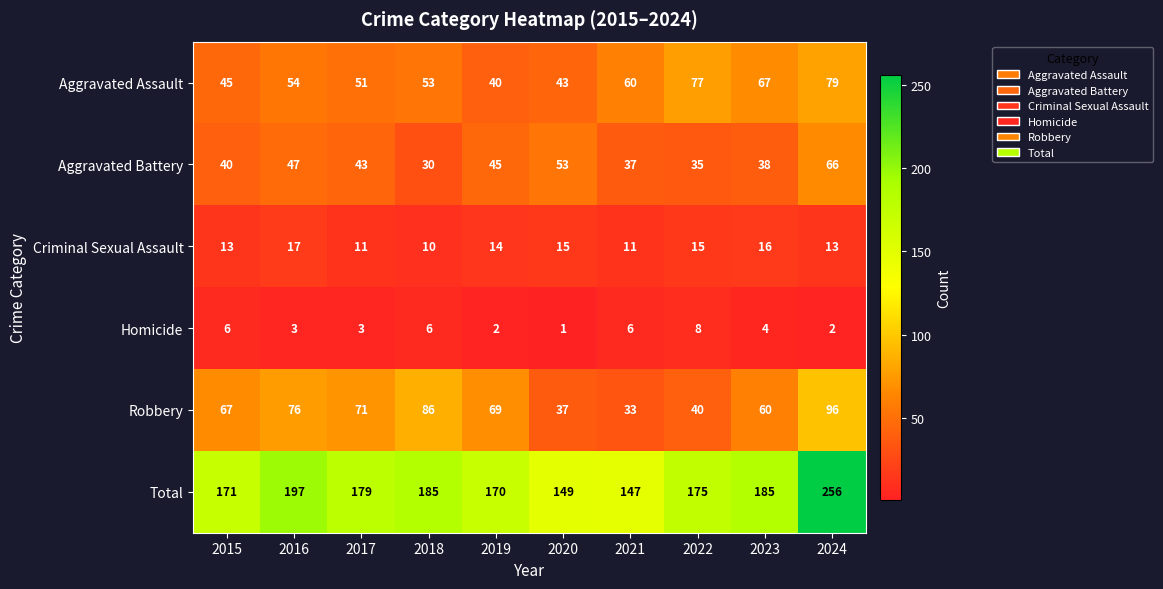

What is the difference between the second highest and second lowest values in the Robbery series?

49